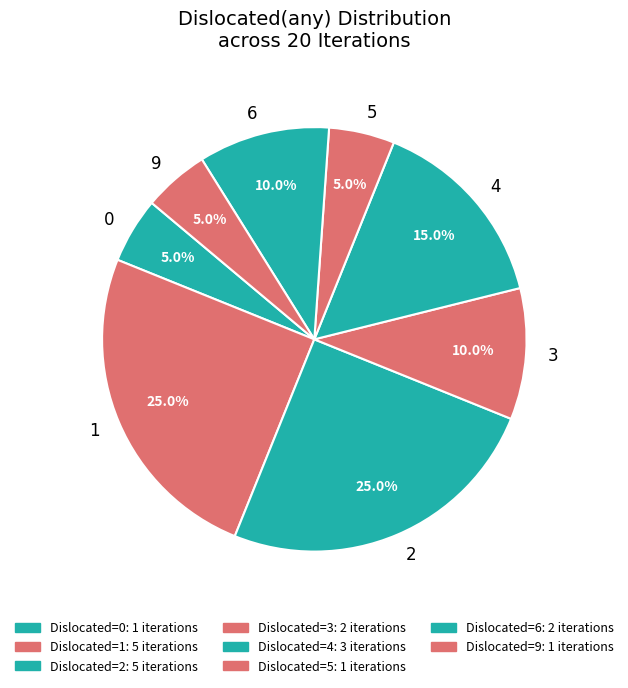

What is the ratio of the value at 1 to the value at 5?

5.0